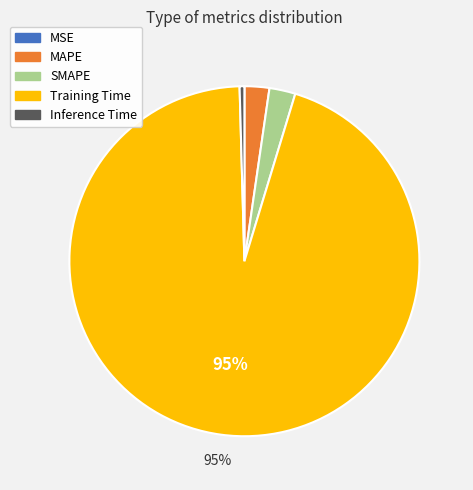

To the nearest percent, what is the average slice percentage?

20%